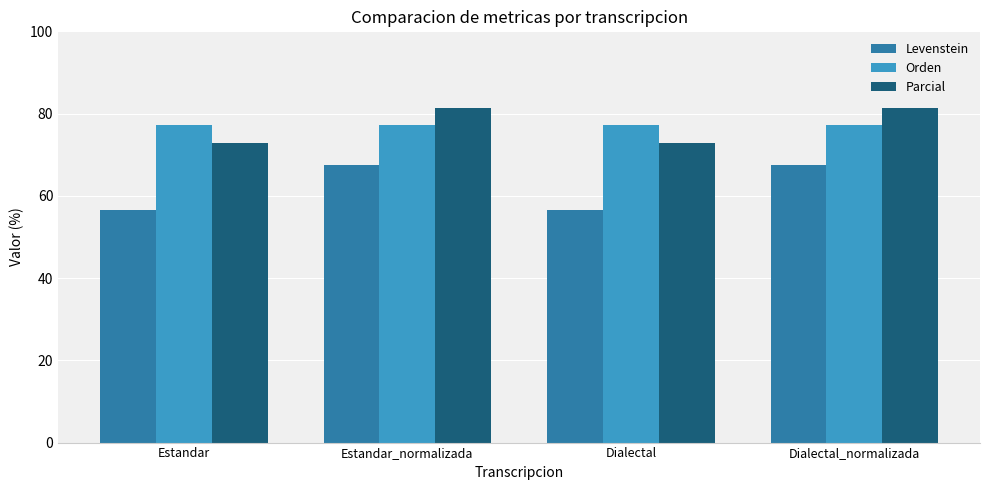

Reading left to right, extract all data points from this chart.

Levenstein: Estandar=56.5	Estandar_normalizada=67.5	Dialectal=56.5	Dialectal_normalizada=67.5
Orden: Estandar=77.1	Estandar_normalizada=77.1	Dialectal=77.1	Dialectal_normalizada=77.1
Parcial: Estandar=72.7	Estandar_normalizada=81.4	Dialectal=72.7	Dialectal_normalizada=81.4